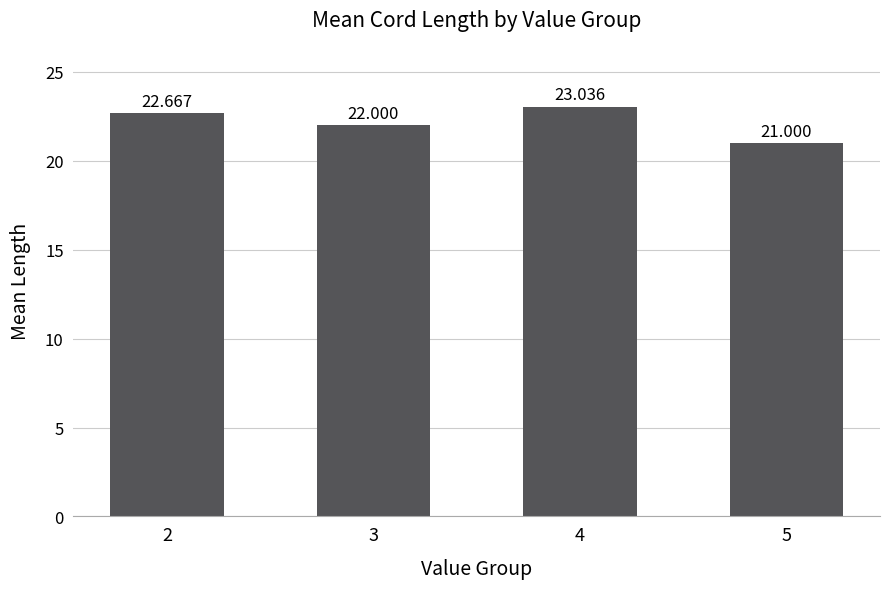

How many data points are less than 22?

1